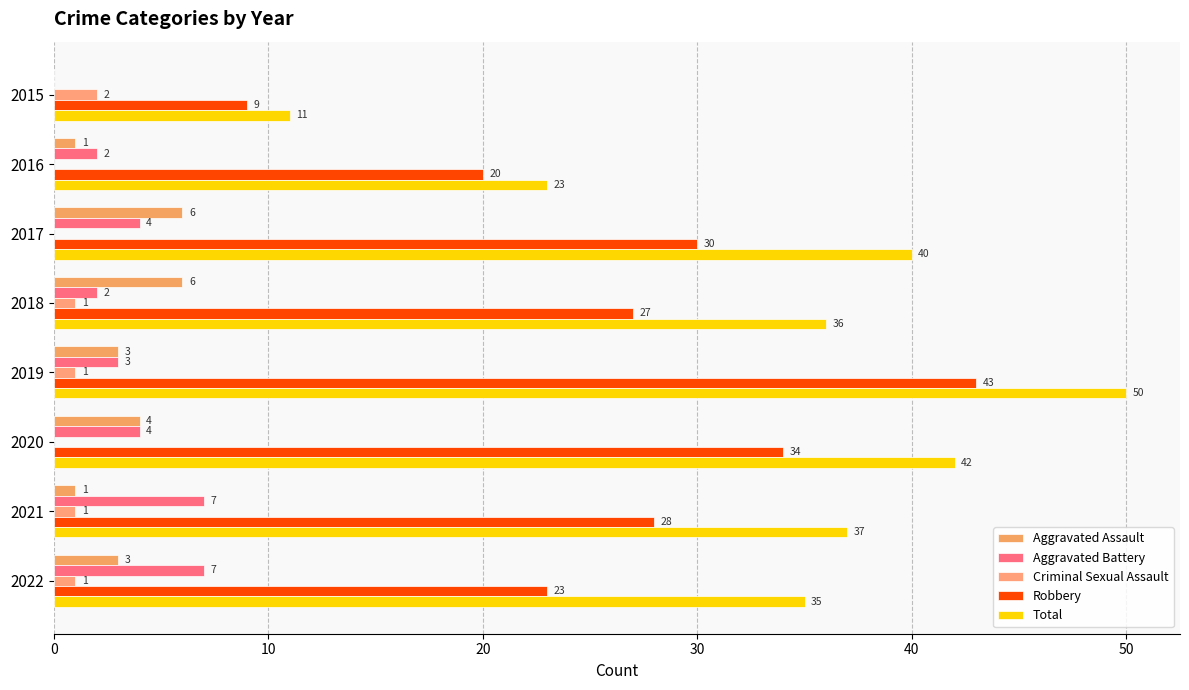

How many positive values does the Criminal Sexual Assault series have?

5